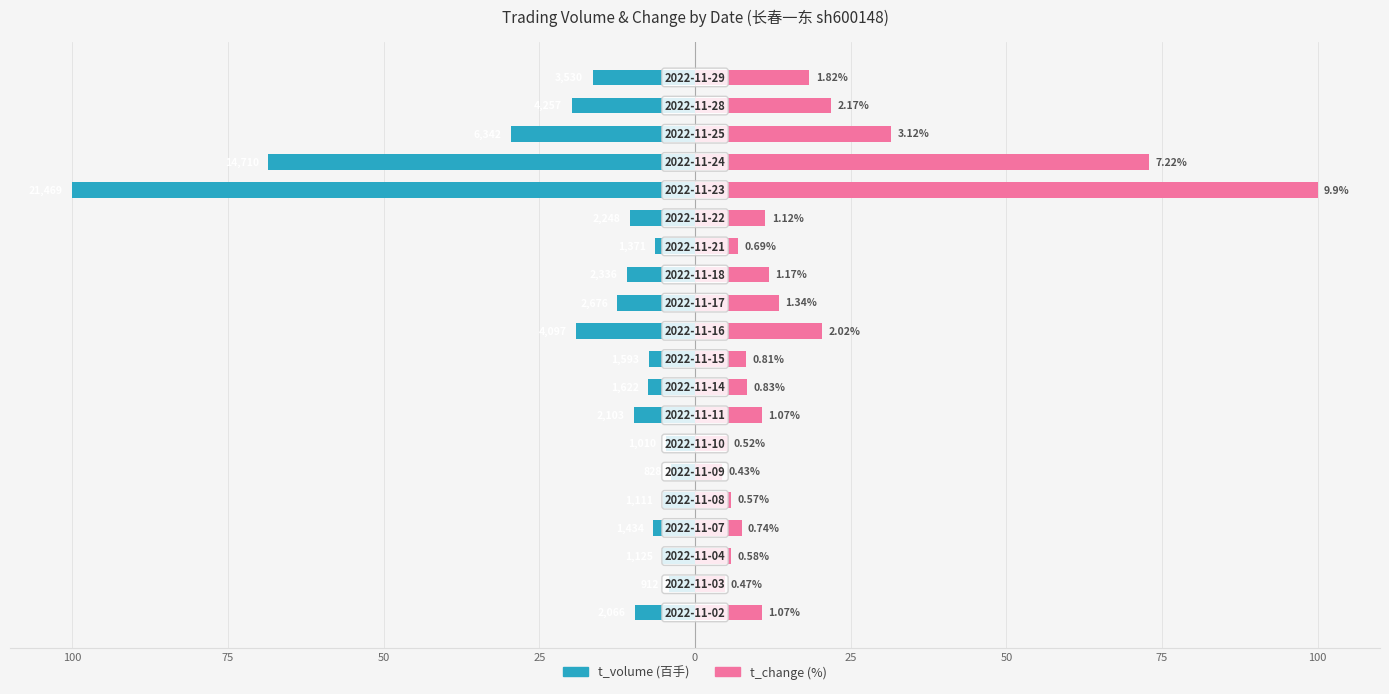

Does the chart contain stacked bars?

No